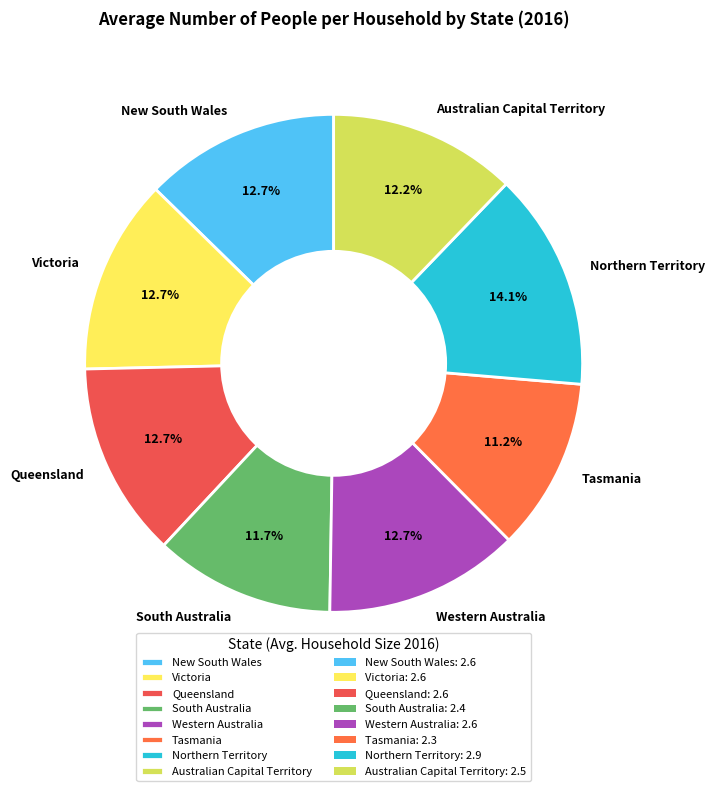

To the nearest percent, what is the combined percentage of Western Australia and Northern Territory?

27%